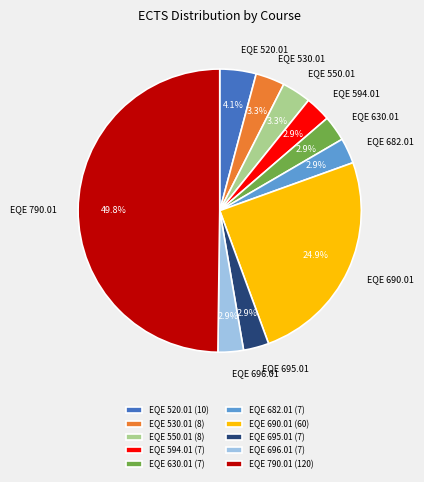

To the nearest percent, what is the difference between the largest and smallest slice percentages?

47%